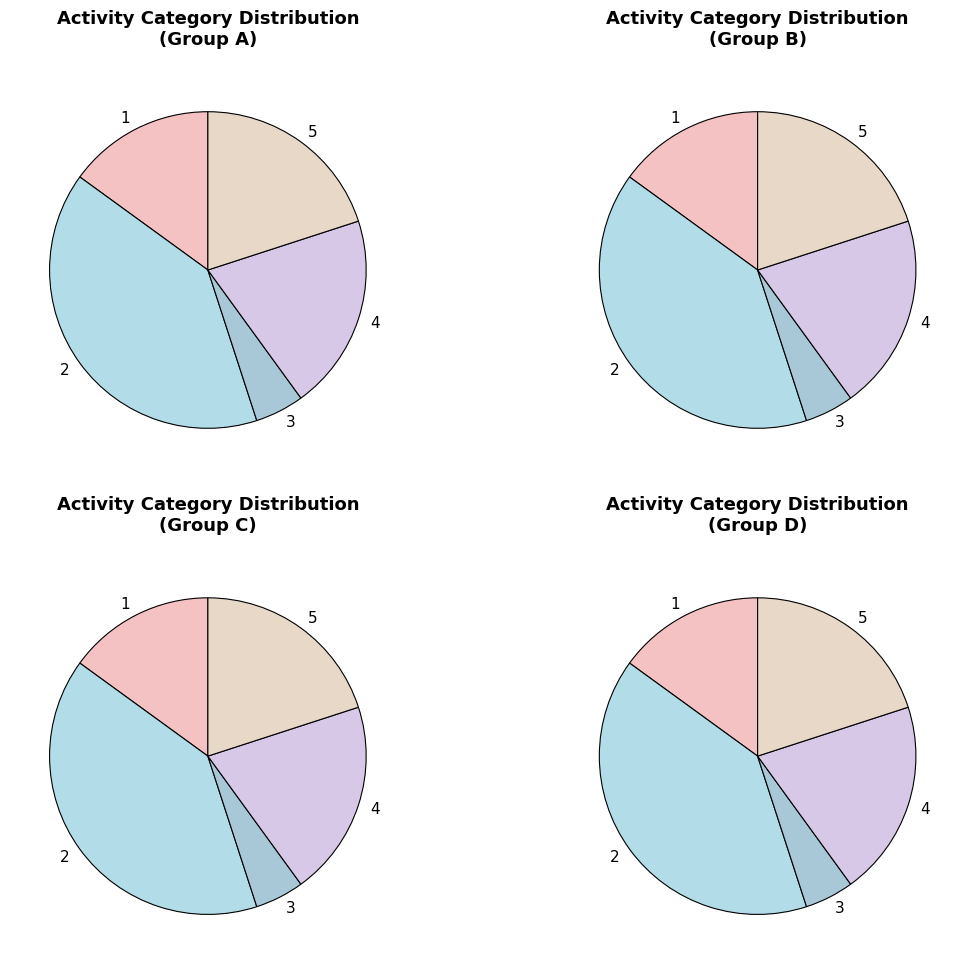

Approximately how many times larger is the value at 5 compared to 4?

1.0